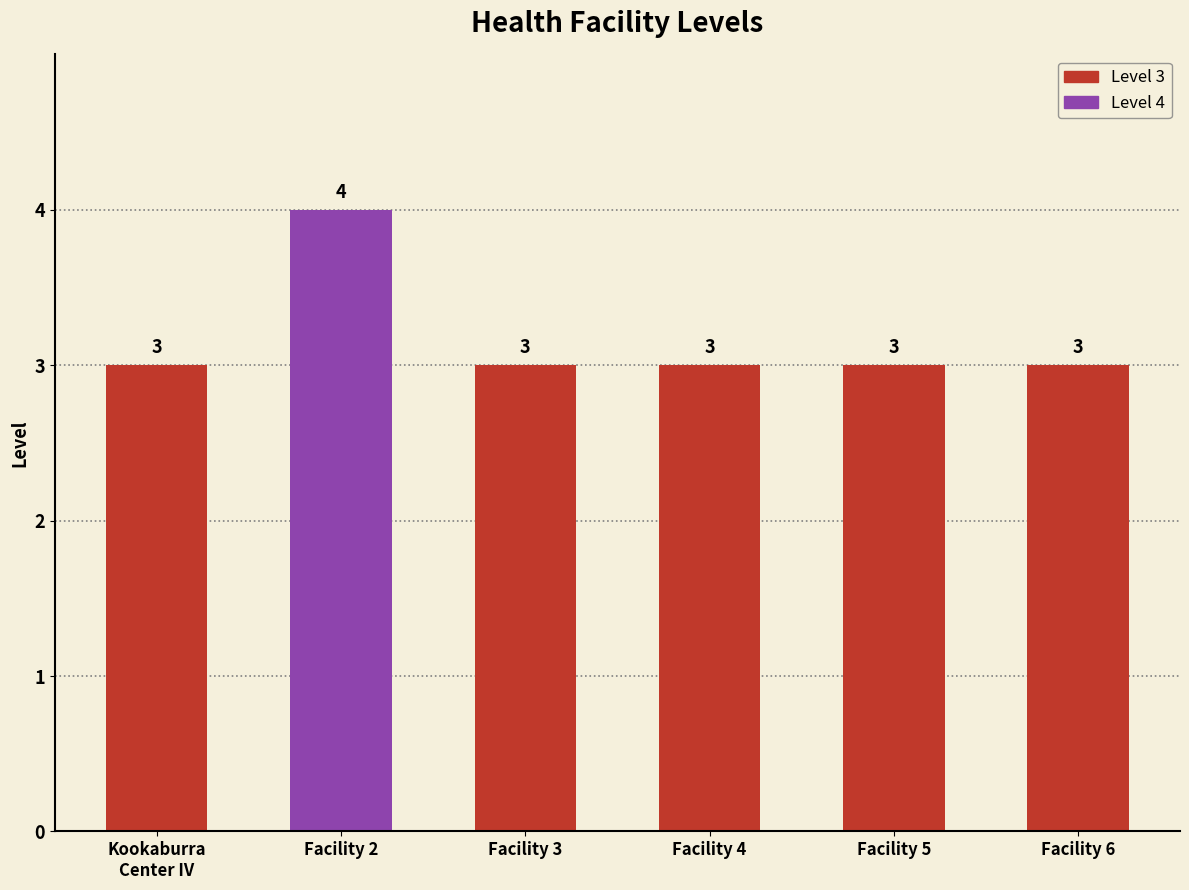

What is the average value?

3